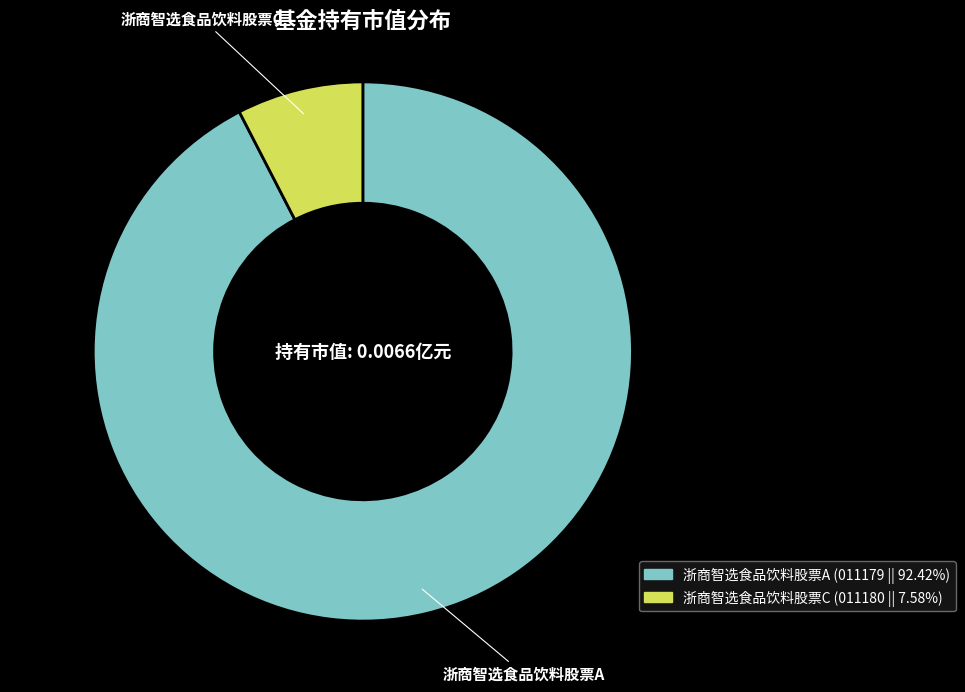

What is the majority slice?

浙商智选食品饮料股票A